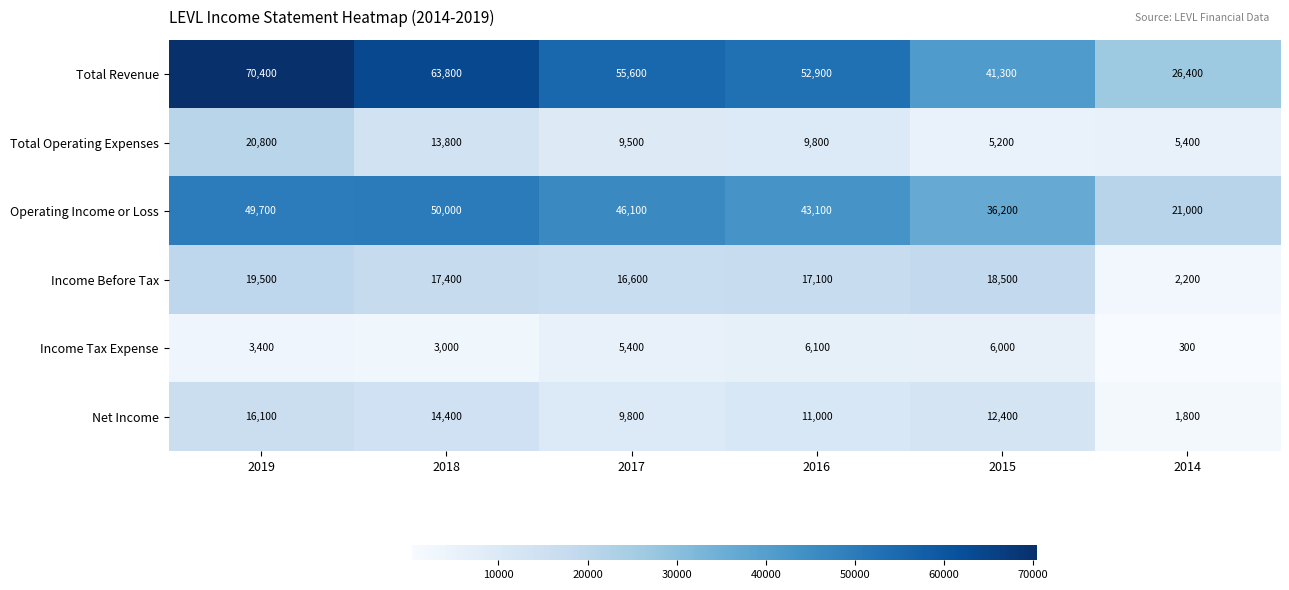

What is the smallest value displayed?

300